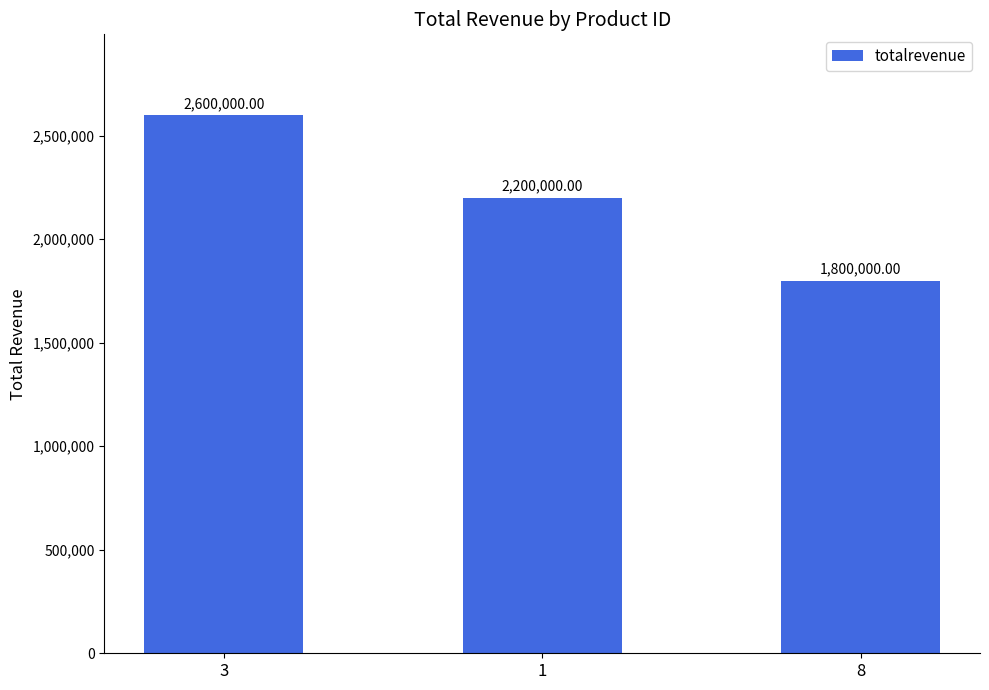

List the labels in order of value, smallest first.

8, 1, 3